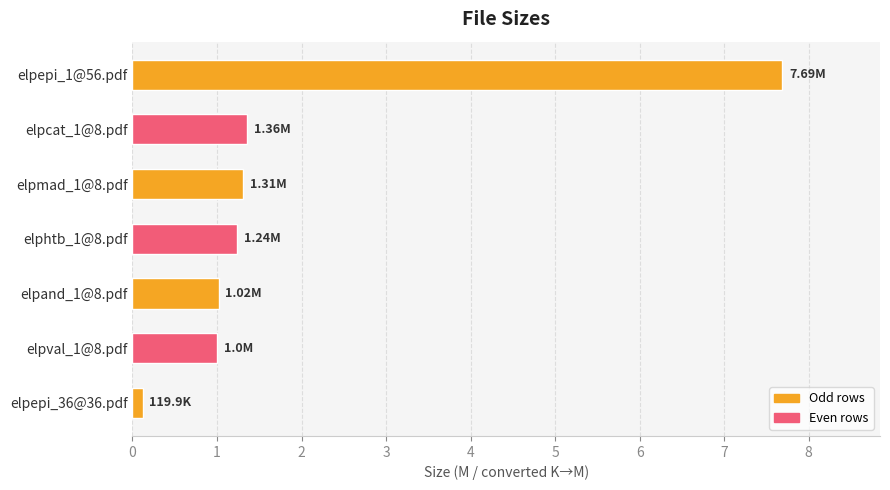

Does the chart contain stacked bars?

No